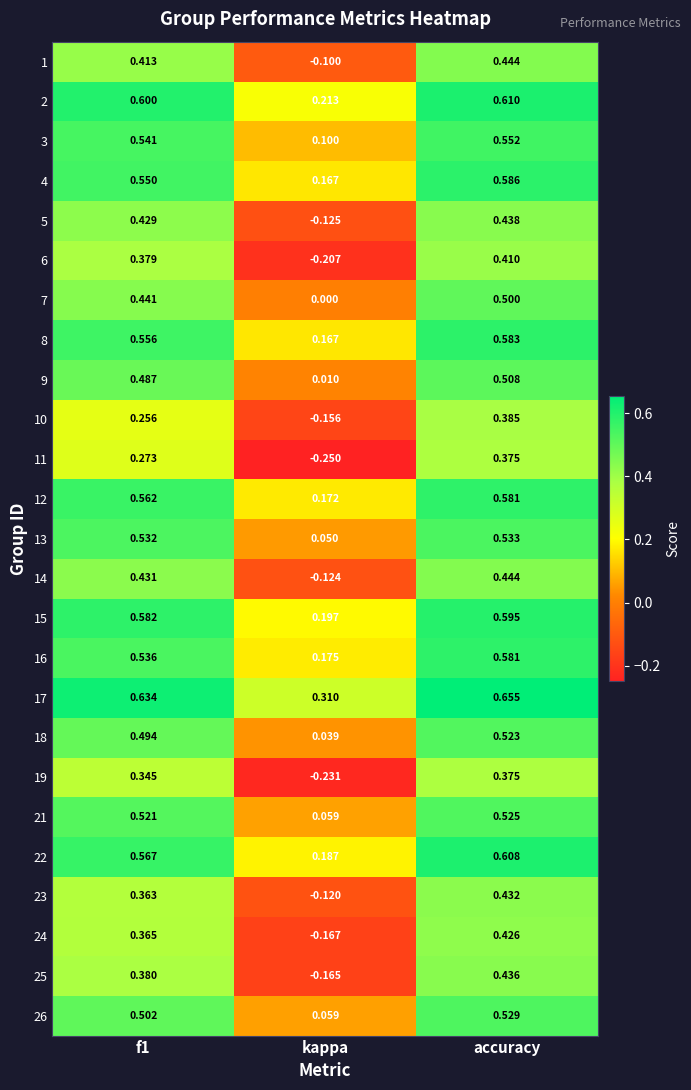

How many series are shown in this chart?

25